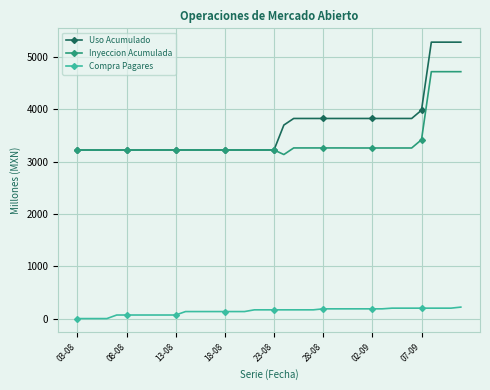

What are all the series names shown in the legend?

Uso Acumulado, Inyeccion Acumulada, Compra Pagares